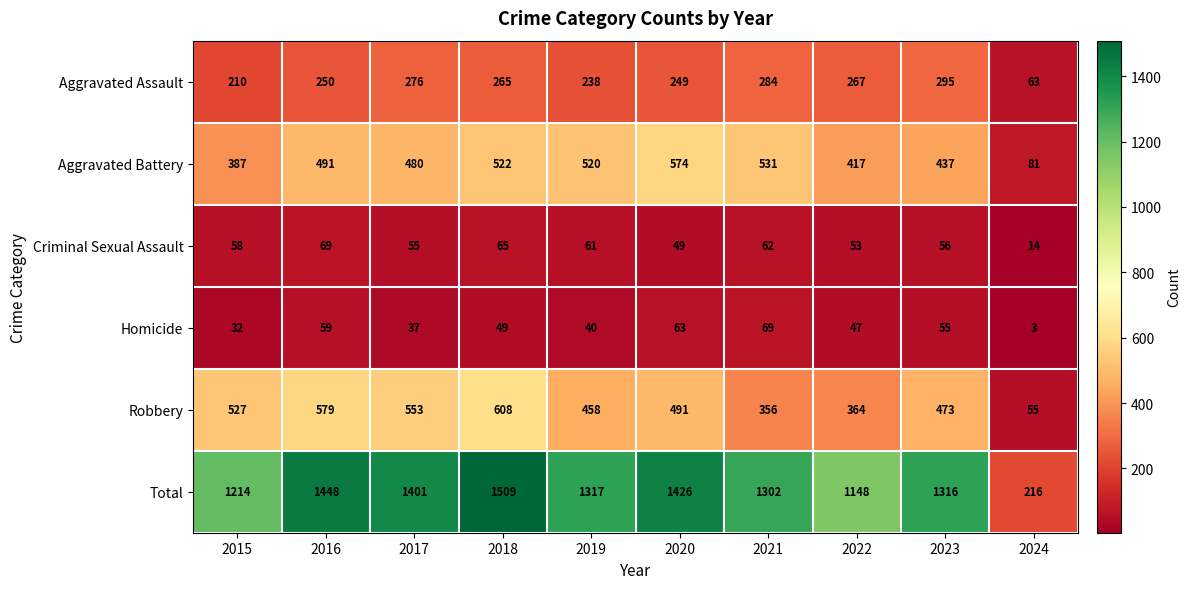

The Criminal Sexual Assault series shows 112 at 2016. True or false?

False